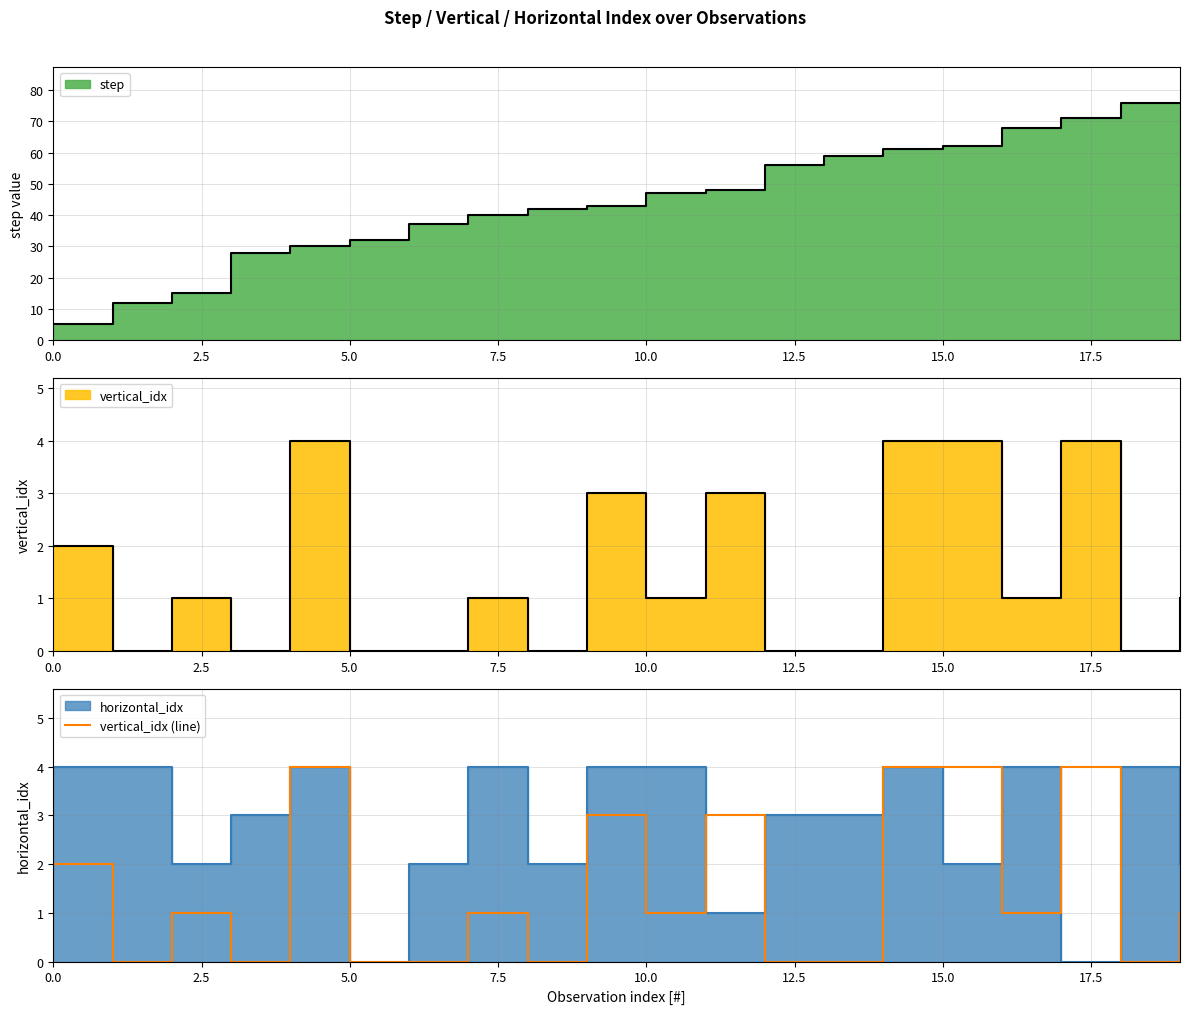

The chart shows a value of 7 at 15. True or false?

False